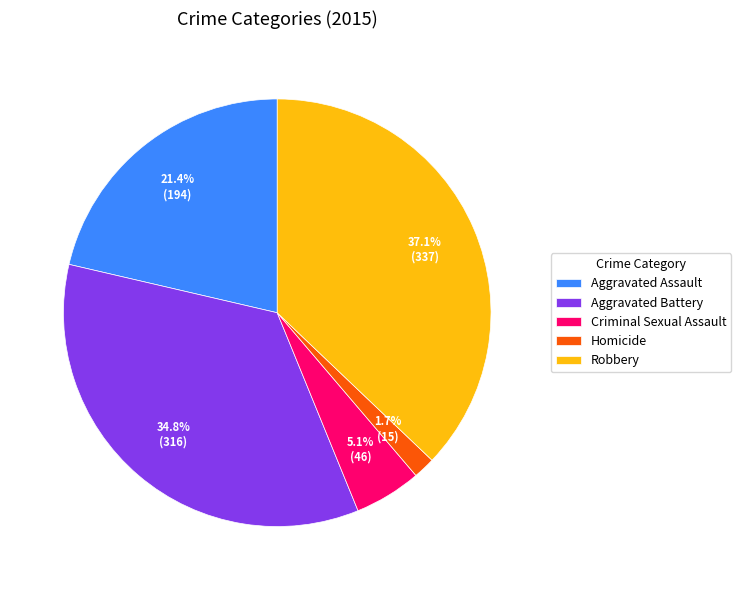

To the nearest percent, what percentage of the pie is Robbery?

37%